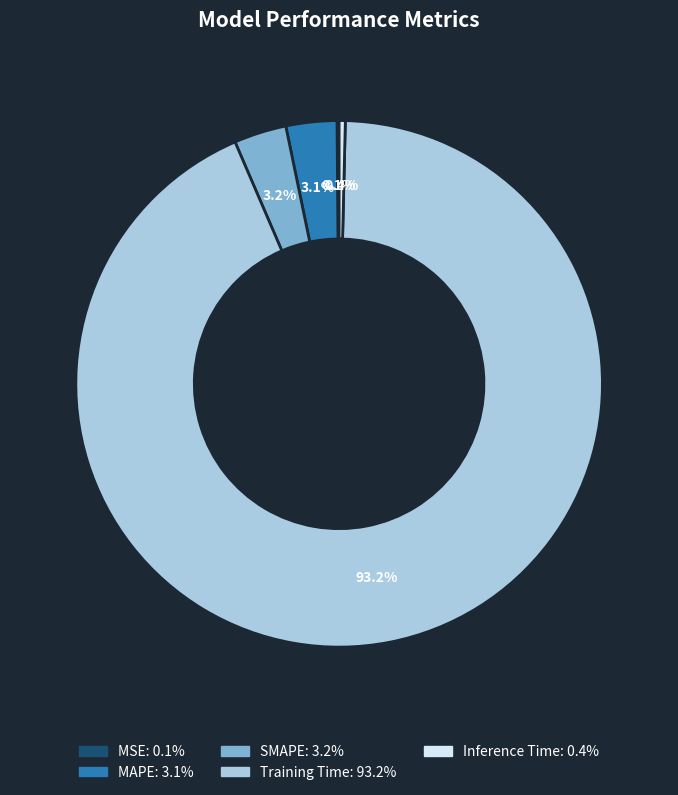

Which slice is the largest?

Training Time